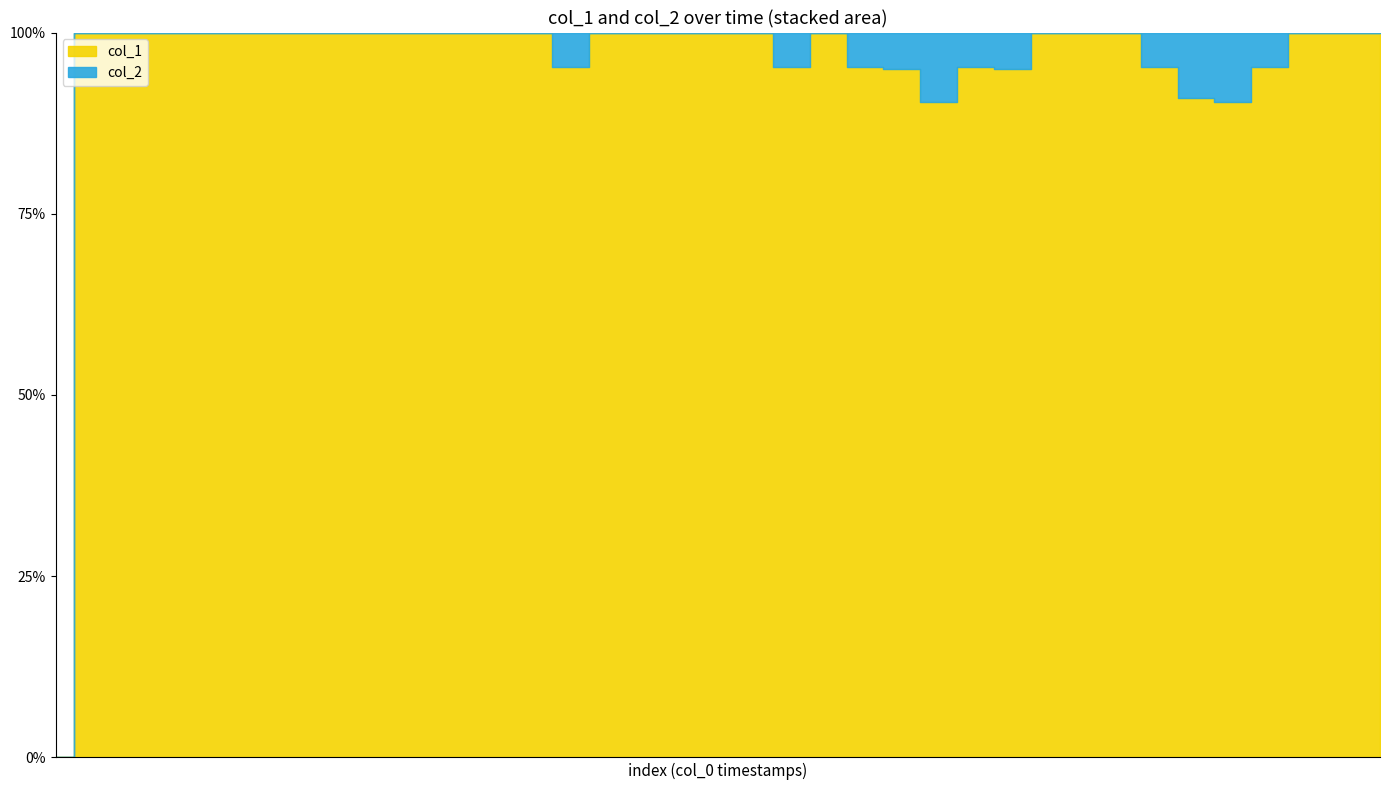

True or false: col_2 and col_1 intersect in this chart.

False